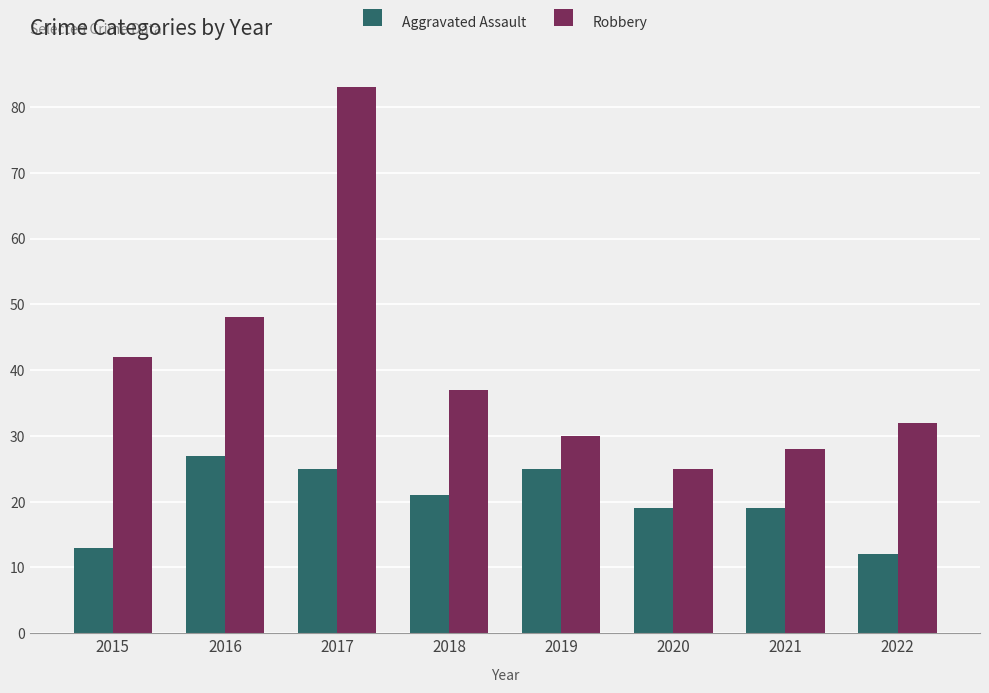

At which label does Robbery reach its minimum?

2020